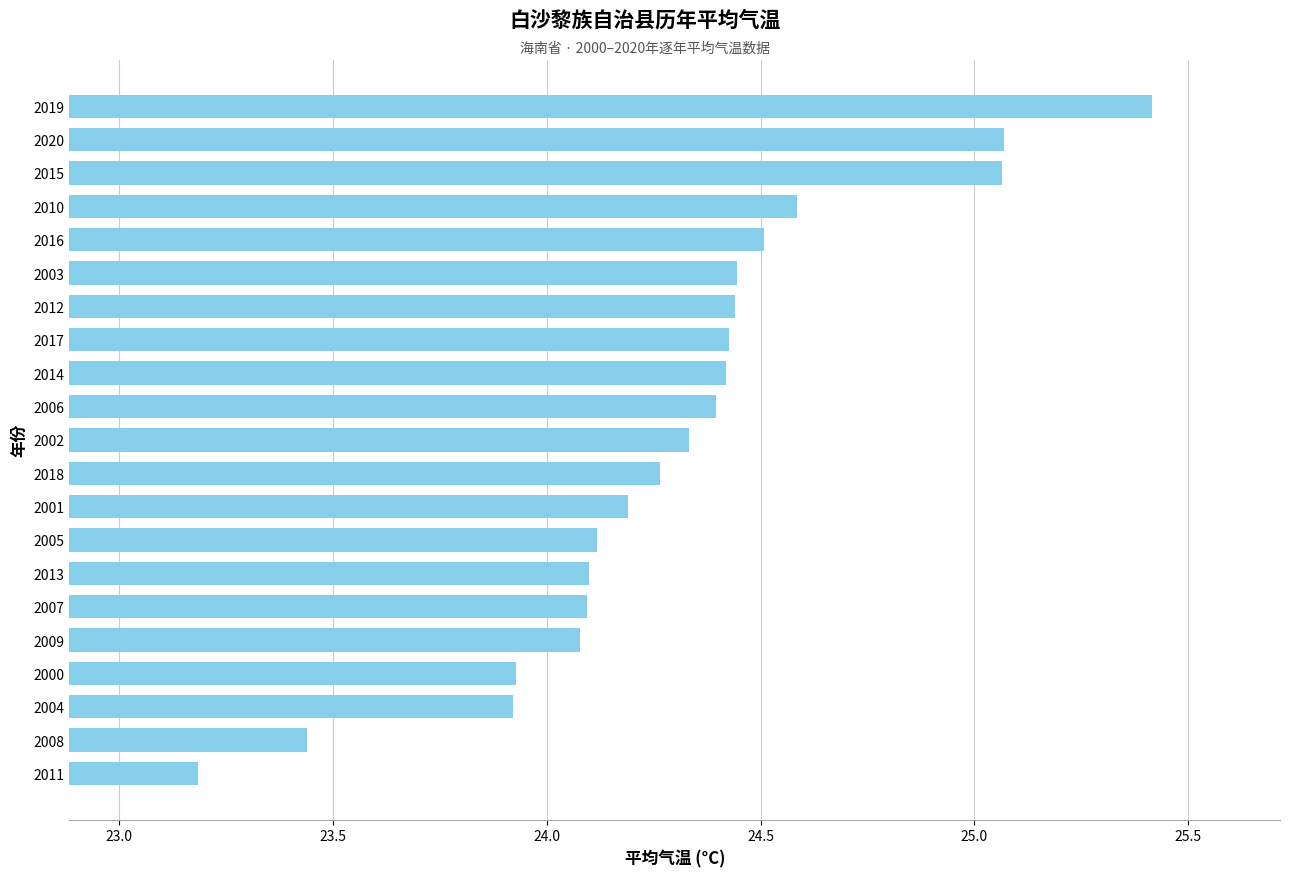

What is the label of the 6th bar from the top?

2003